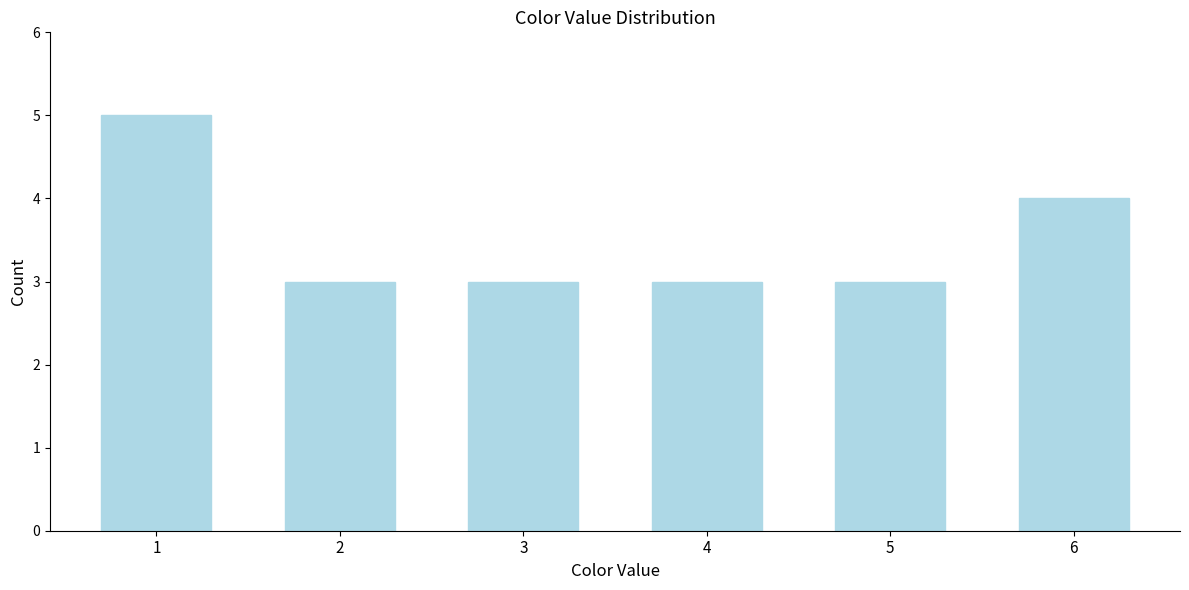

Reading right to left, extract all data points from this chart.

4	3	3	3	3	5